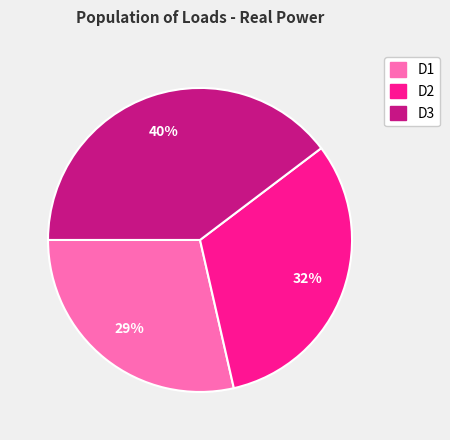

To the nearest percent, what is the combined percentage of D2 and D1?

60%